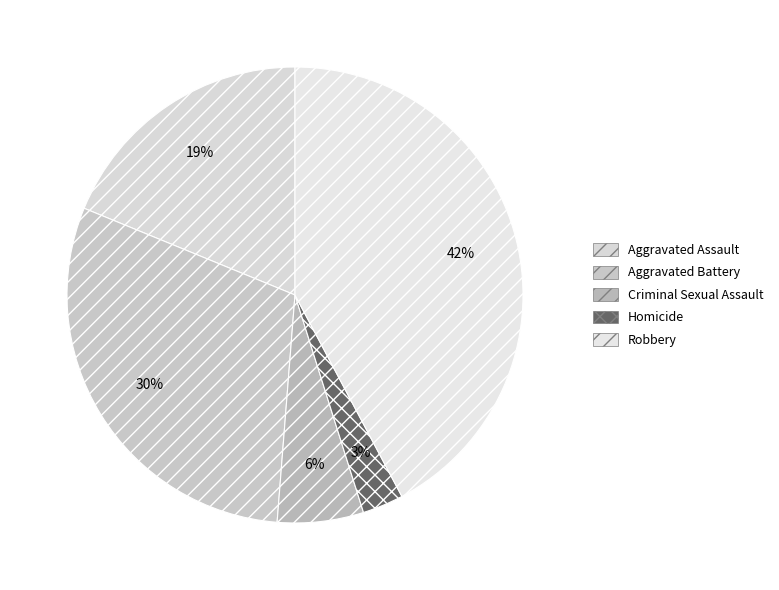

True or false: Robbery accounts for 42% of the total.

True